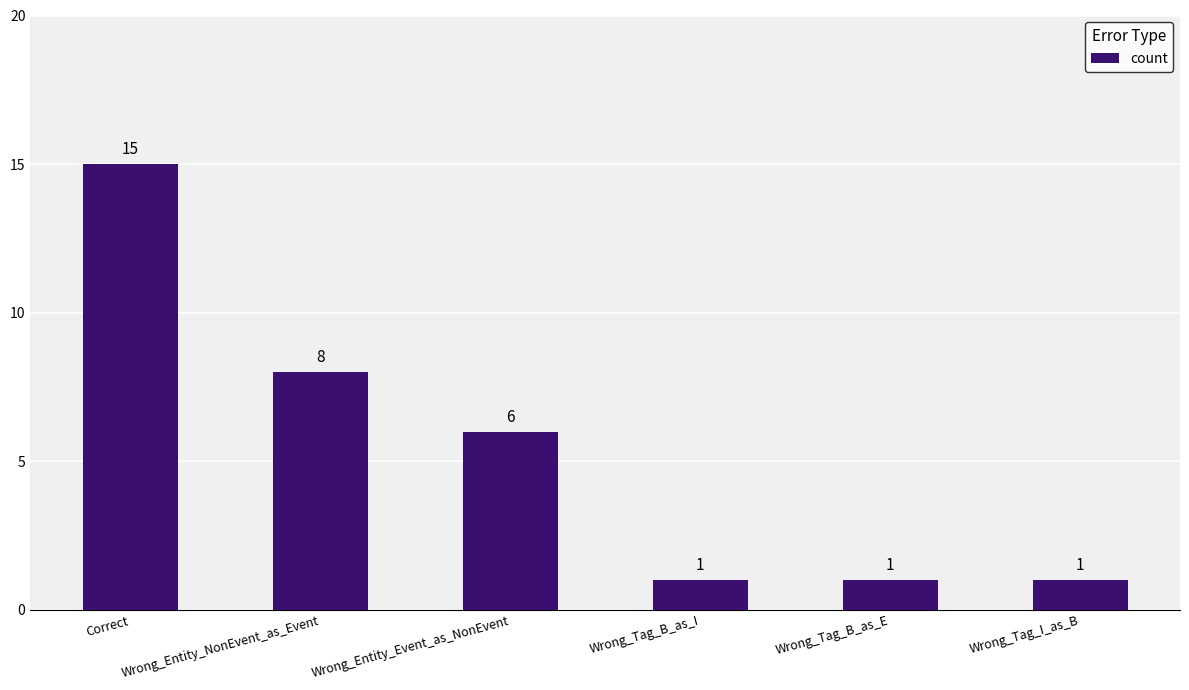

Reading left to right, transcribe all the data shown in this chart.

Correct=15	Wrong_Entity_NonEvent_as_Event=8	Wrong_Entity_Event_as_NonEvent=6	Wrong_Tag_B_as_I=1	Wrong_Tag_B_as_E=1	Wrong_Tag_I_as_B=1